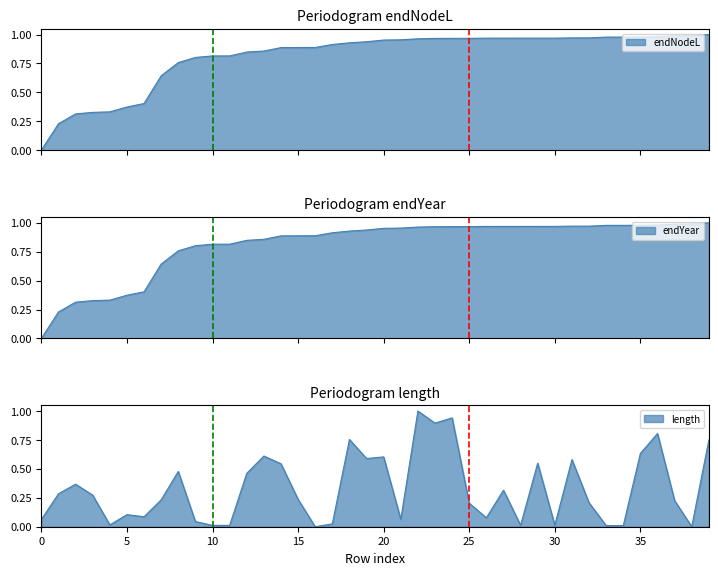

True or false: length has a value of 0.1 at 21.

False